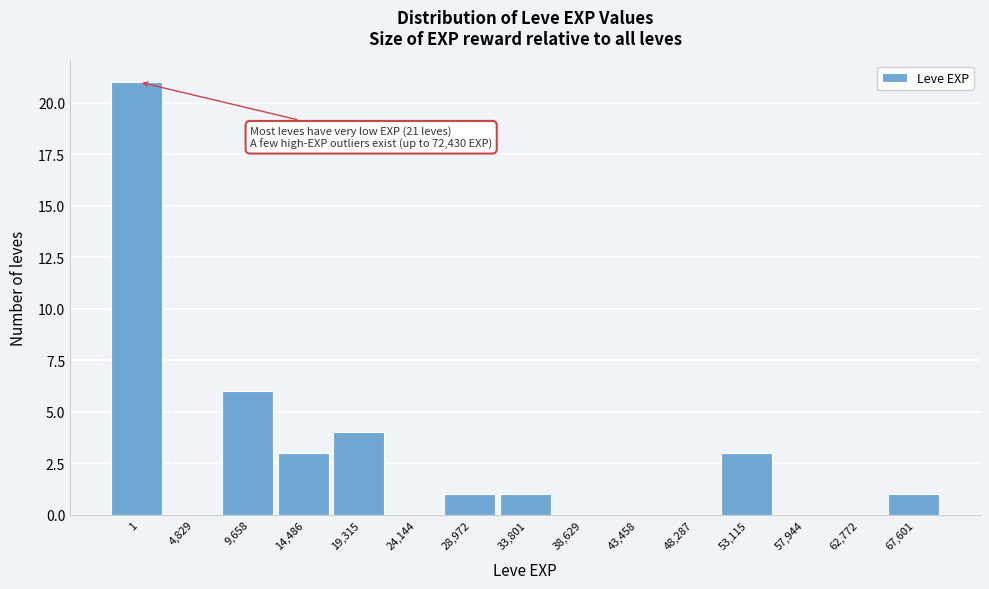

Reading left to right, list all the values displayed in this chart.

1=21	4,829=0	9,658=6	14,486=3	19,315=4	24,144=0	28,972=1	33,801=1	38,629=0	43,458=0	48,287=0	53,115=3	57,944=0	62,772=0	67,601=1